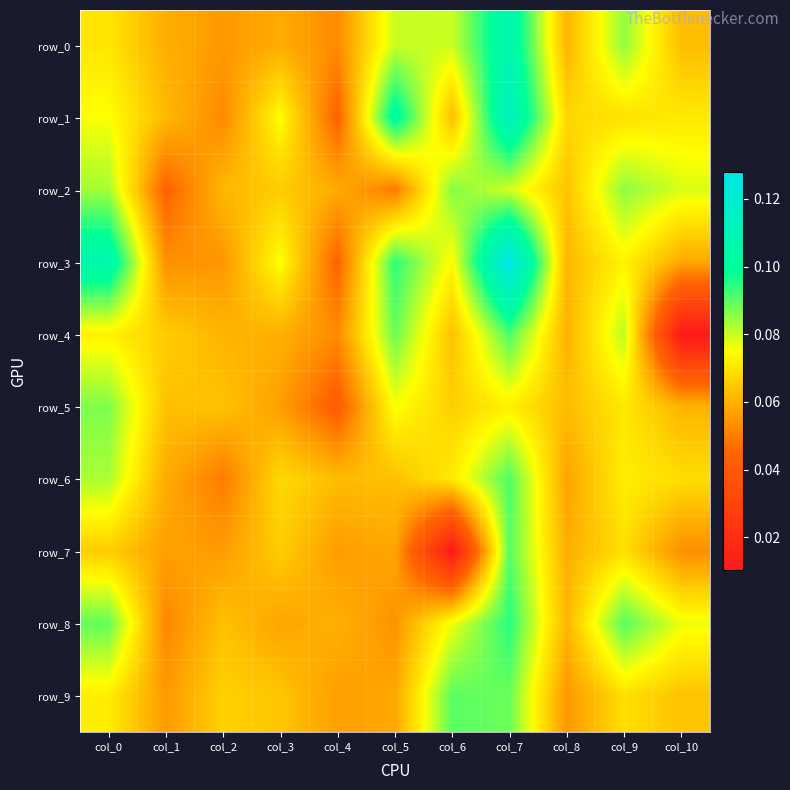

What is the difference between the highest and lowest values at col_10?

0.1